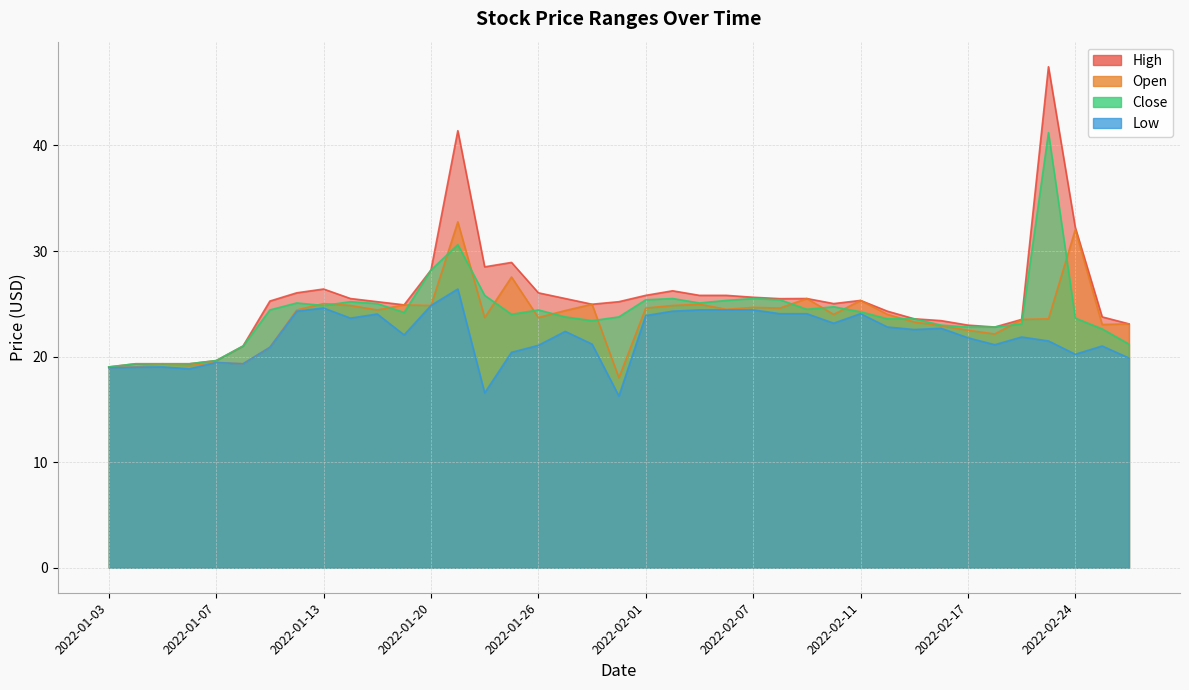

What is the difference between the maximum and minimum values in the Close series?

22.2